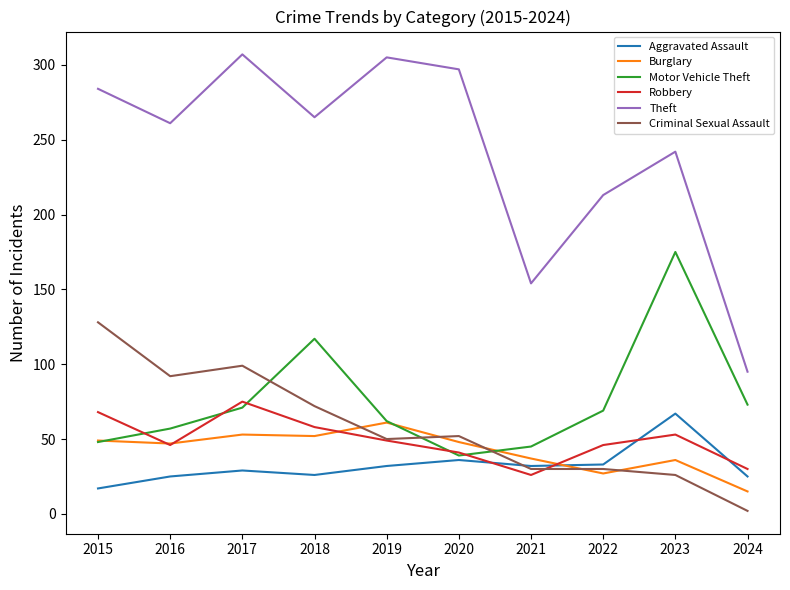

True or false: Robbery and Aggravated Assault intersect in this chart.

True